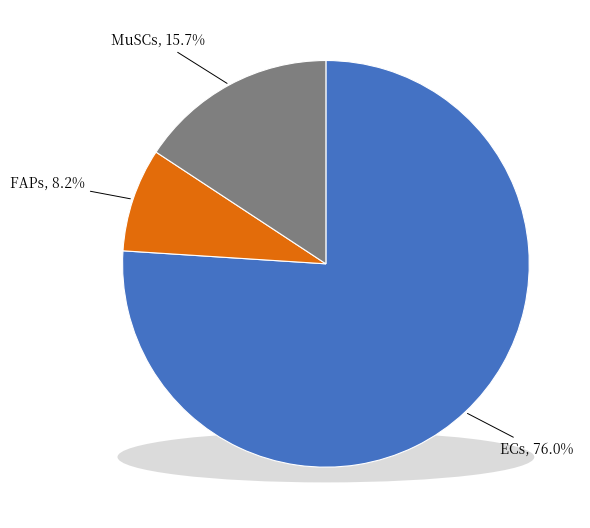

Does ECs account for over 50% of the chart?

Yes